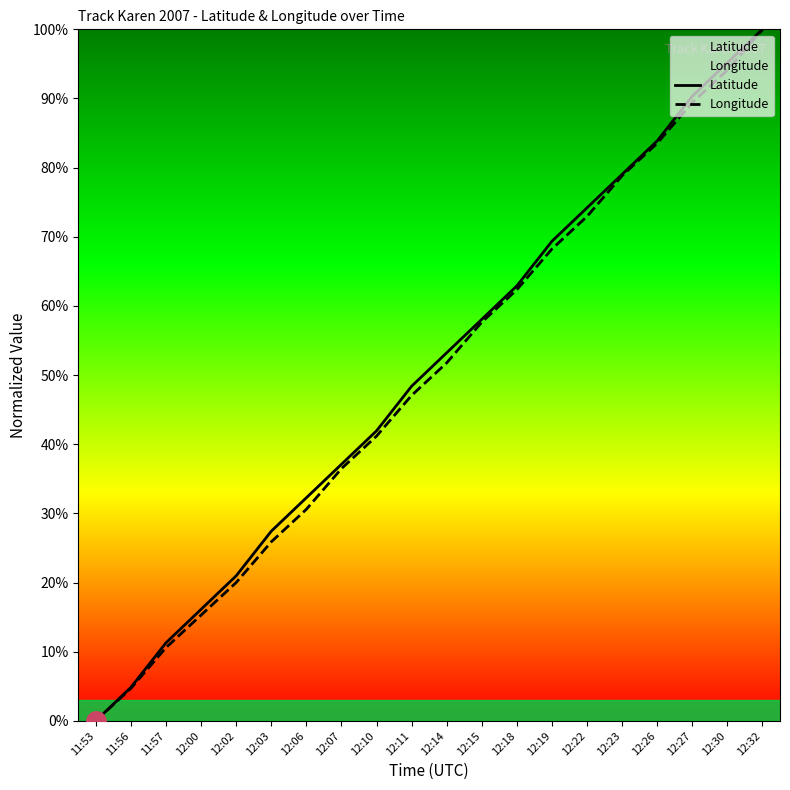

Reading left to right, list all the values displayed in this chart.

Latitude: 11:53=0.0	11:56=4.8	11:57=11.3	12:00=16.1	12:02=21.0	12:03=27.4	12:06=32.3	12:07=37.1	12:10=41.9	12:11=48.4	12:14=53.2	12:15=58.1	12:18=62.9	12:19=69.4	12:22=74.2	12:23=79.0	12:26=83.9	12:27=90.3	12:30=95.2	12:32=100.0
Longitude: 11:53=0.0	11:56=4.7	11:57=10.6	12:00=15.3	12:02=20.0	12:03=25.9	12:06=30.6	12:07=36.5	12:10=41.2	12:11=47.1	12:14=51.8	12:15=57.6	12:18=62.4	12:19=68.2	12:22=72.9	12:23=78.8	12:26=83.5	12:27=89.4	12:30=94.1	12:32=100.0